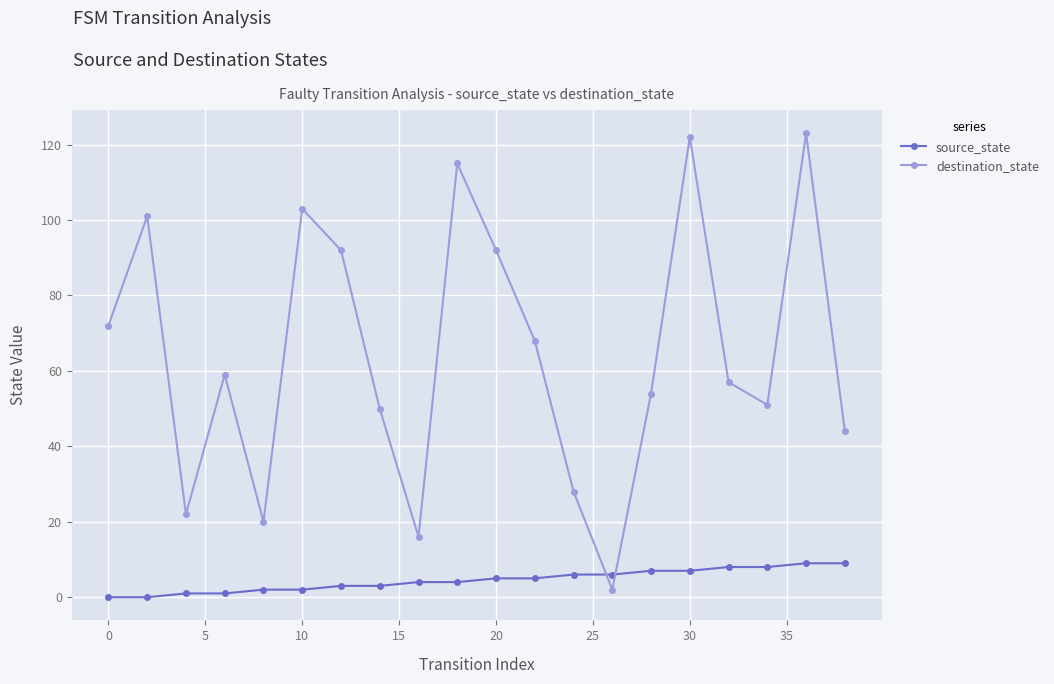

How many interior local valleys does the destination_state series have?

5